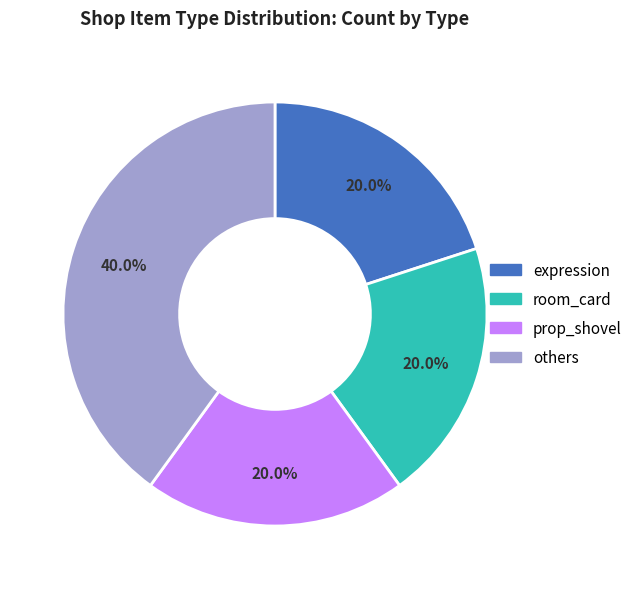

Count the number of slices in the pie.

4